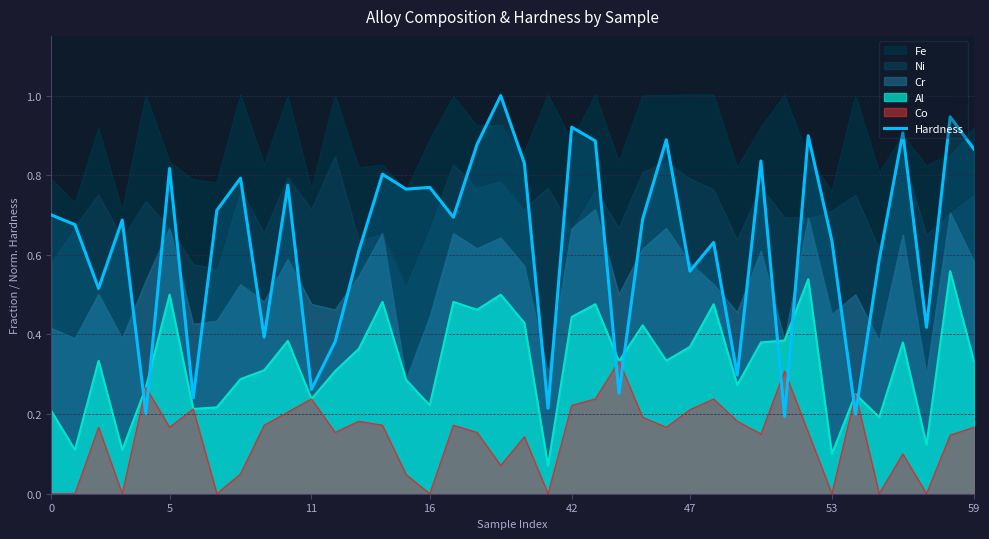

Which series has the widest spread of values?

Hardness